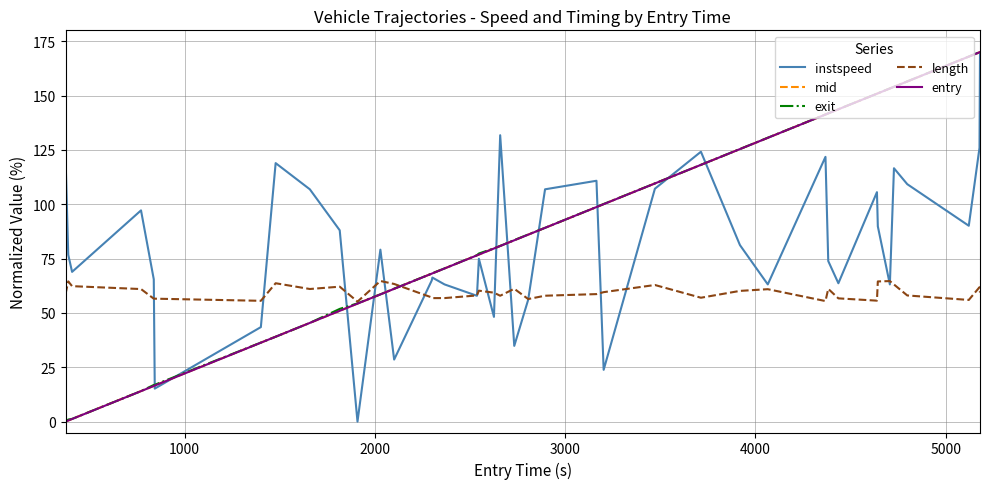

What is the greatest value displayed?

170.0